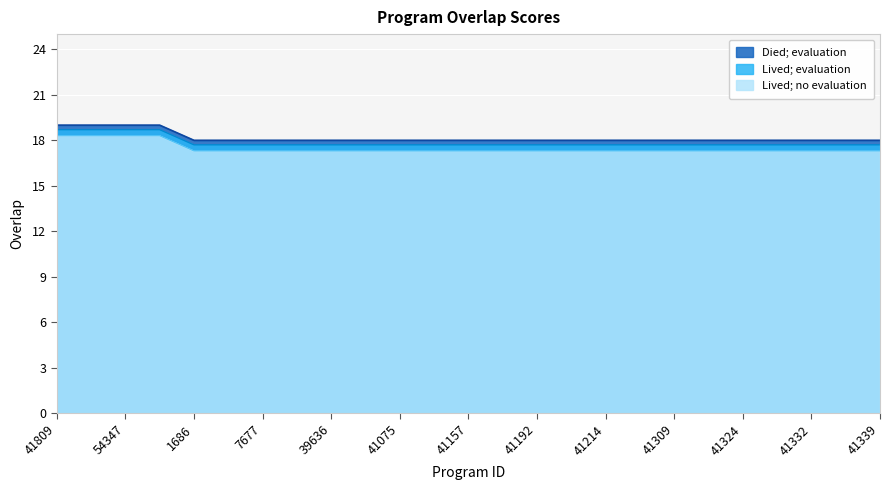

What position from the left is 1686?

5